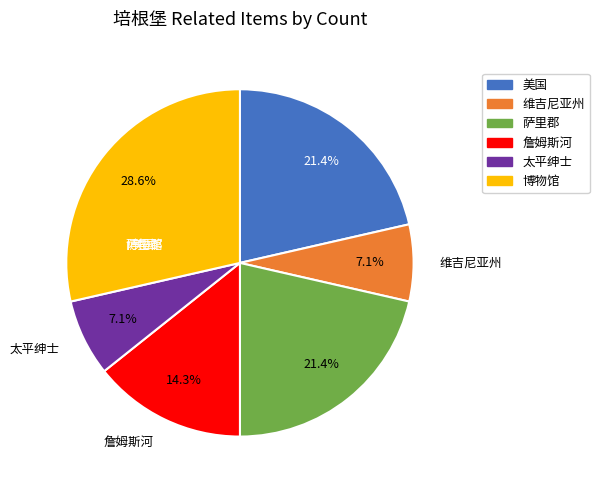

The 美国 slice represents 21% of the pie. True or false?

True